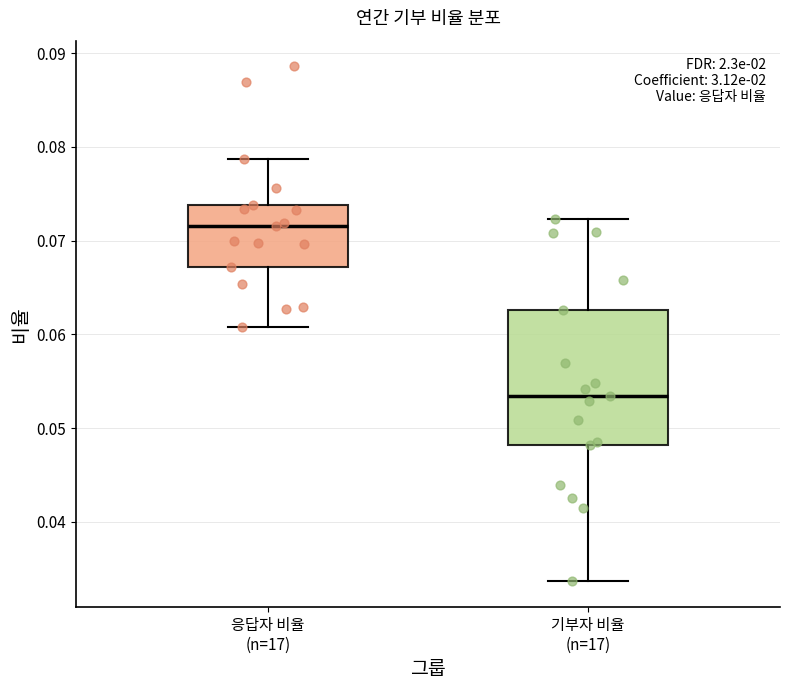

Reading left to right, read every box against the y-axis: the position of its median line, the range the box covers, and the ends of its whiskers. The values are not printed on the chart, so give them approximately, as read against the axis.

응답자 비율 (n=17): median 0.072, box 0.067 to 0.074, whiskers 0.061 to 0.079
기부자 비율 (n=17): median 0.053, box 0.048 to 0.063, whiskers 0.034 to 0.072